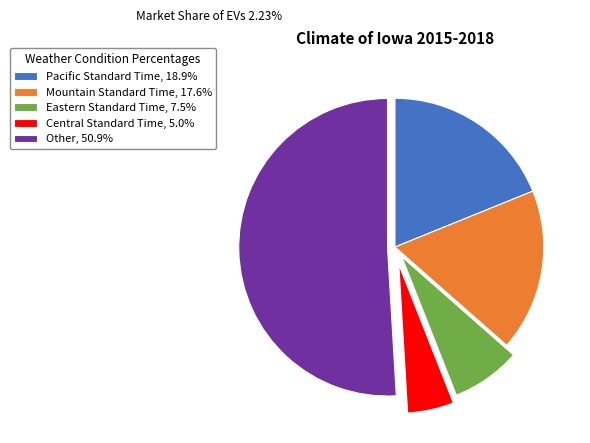

What is the largest slice in the pie chart?

Other